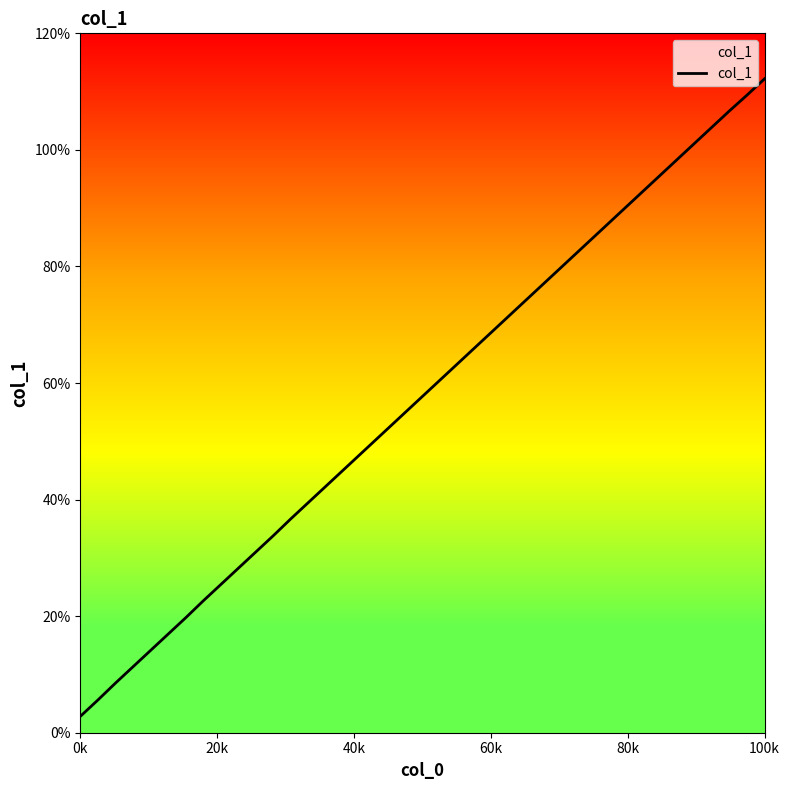

Is this an area chart (filled region under the line)?

Yes